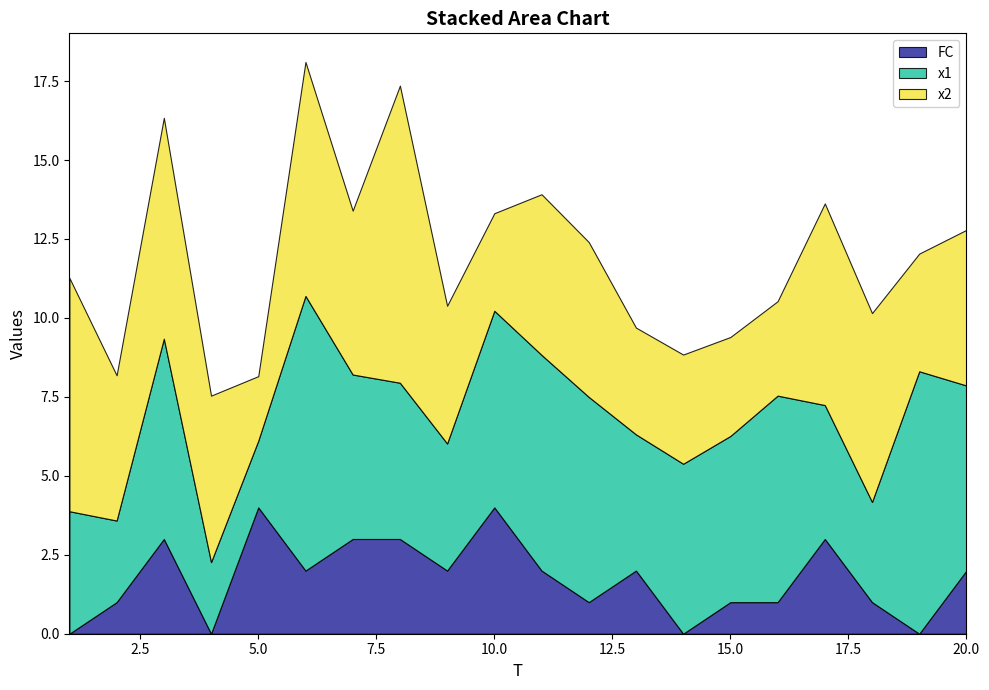

Reading left to right, list all the values displayed in this chart.

FC: 0.0	1.0	3.0	0.0	4.0	2.0	3.0	3.0	2.0	4.0	2.0	1.0	2.0	0.0	1.0	1.0	3.0	1.0	0.0	2.0
x1: 3.9	2.6	6.3	2.3	2.1	8.7	5.2	4.9	4.0	6.2	6.8	6.5	4.3	5.4	5.3	6.5	4.2	3.2	8.3	5.9
x2: 7.4	4.6	7.0	5.3	2.0	7.4	5.2	9.4	4.4	3.1	5.1	4.9	3.4	3.5	3.1	3.0	6.4	6.0	3.7	4.9